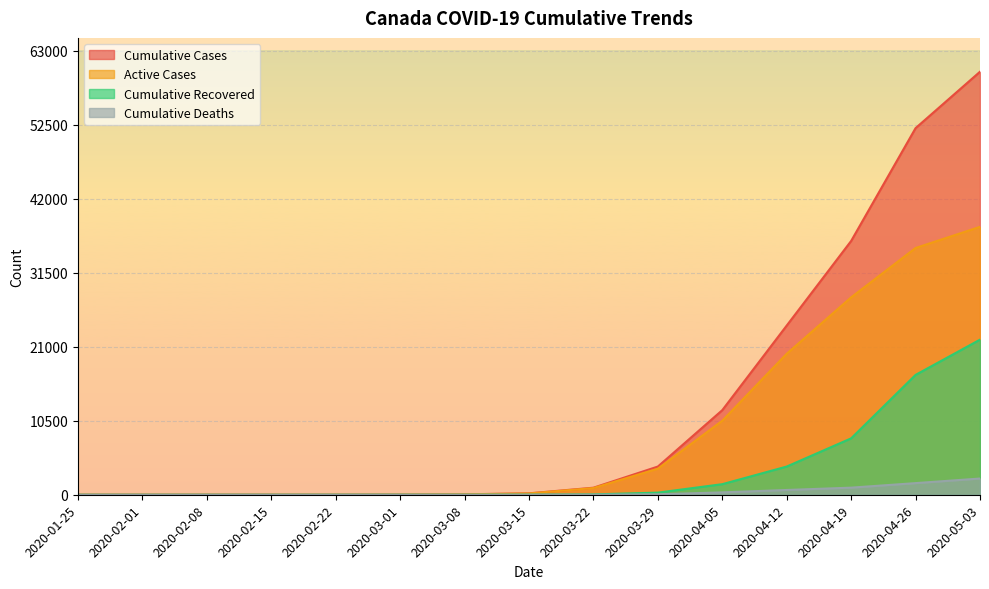

True or false: Cumulative Deaths has more than 0 points higher than both neighbors.

False